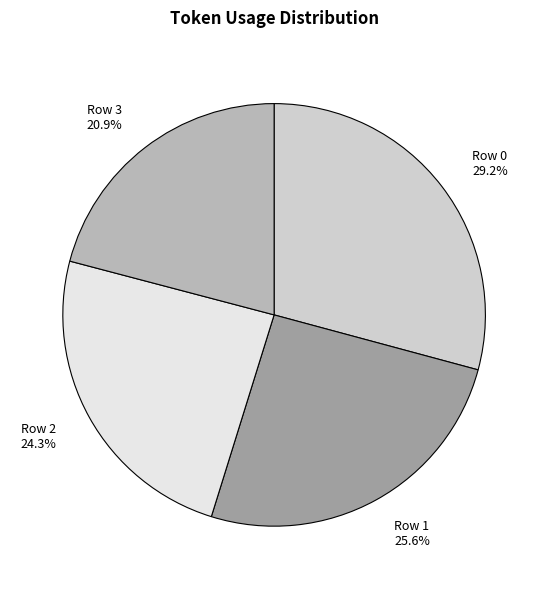

Which has a higher value, Row 3 or Row 1?

Row 1